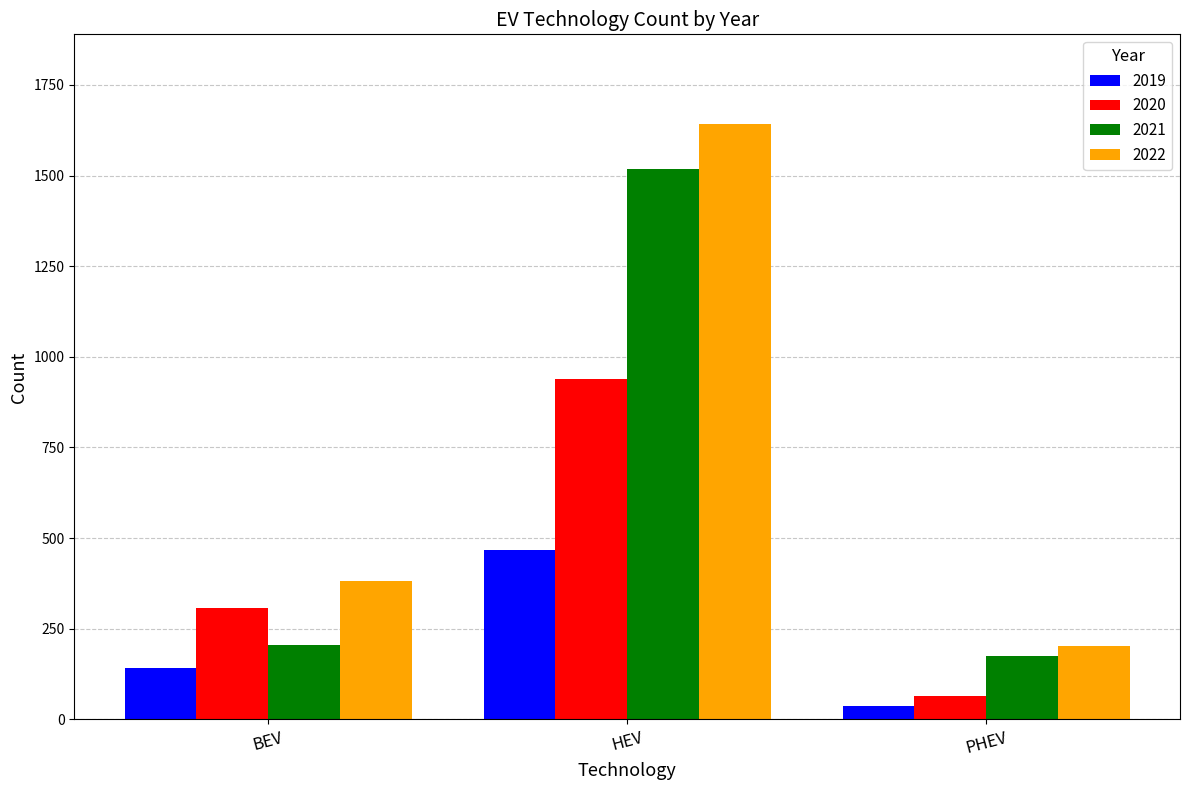

Read the 2022 value at HEV, to the nearest 100.

1600